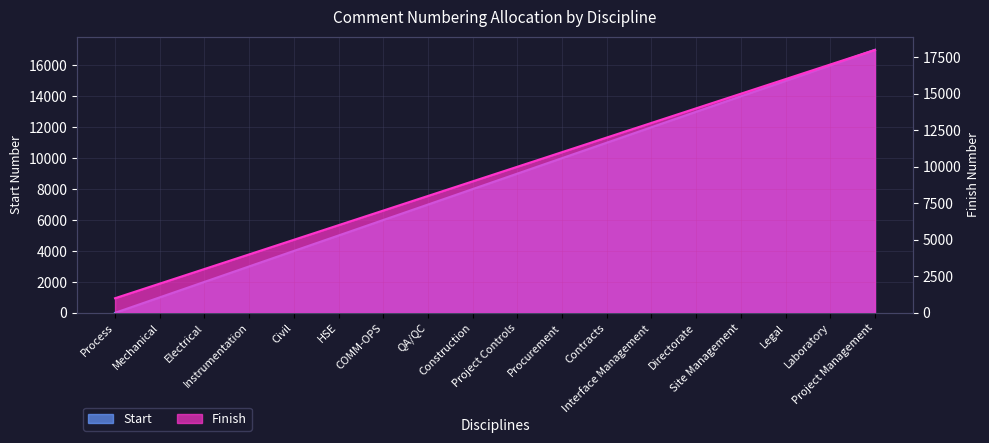

What is the total value across all series at QA/QC?

15001